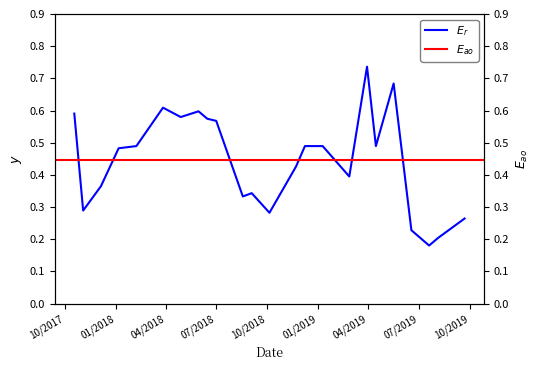

What is the label of the 9th point from the left?

6/15/2018